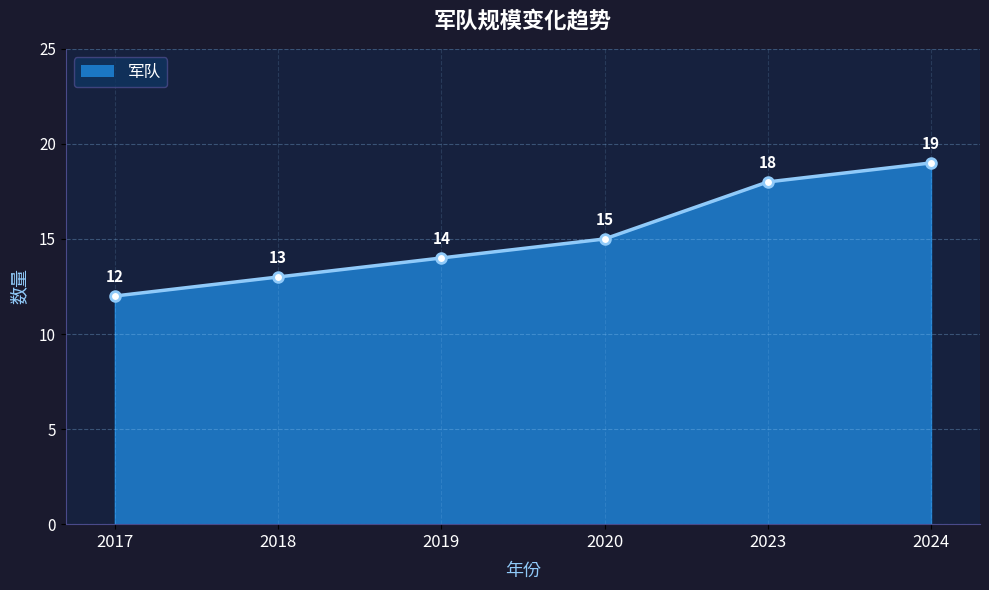

Does the chart have visible grid lines?

Yes